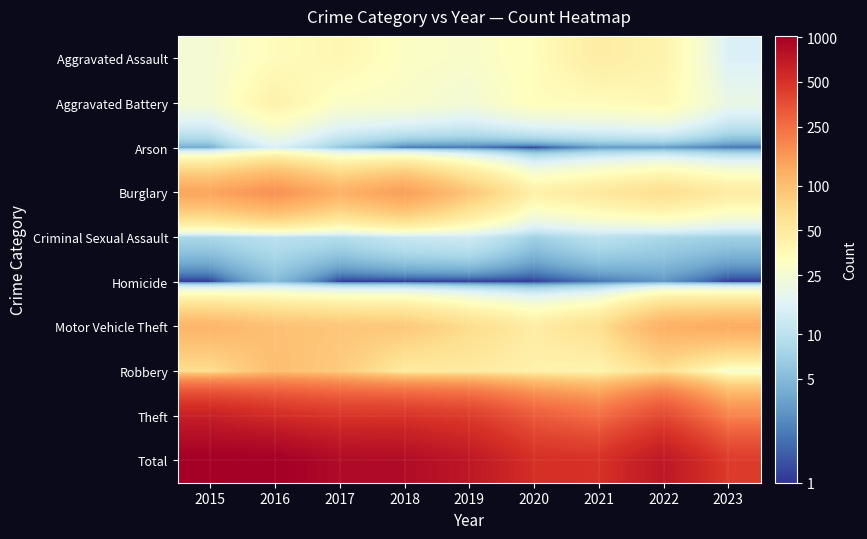

Which series has the largest total across all categories?

Total